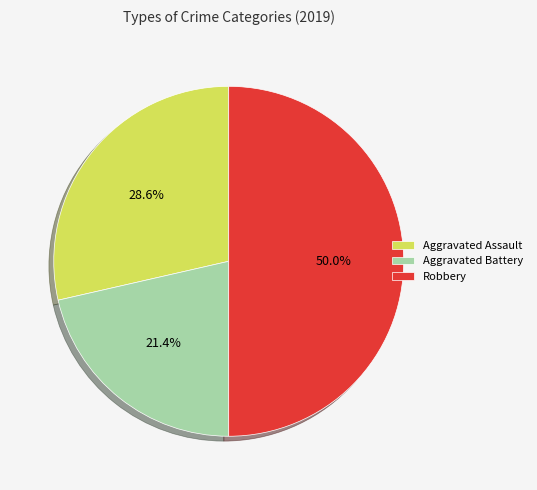

How many segments does this pie chart have?

3